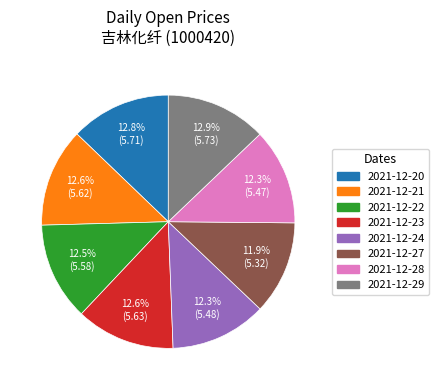

What is the ratio of the value at 2021-12-28 to the value at 2021-12-27?

1.0